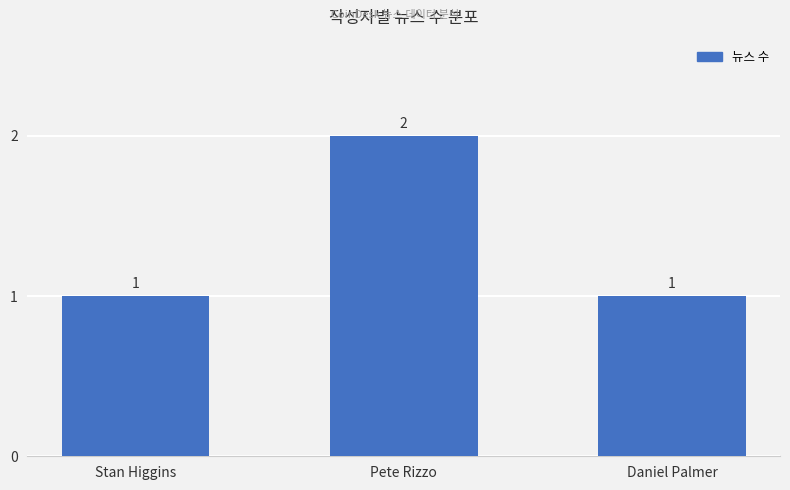

Reading right to left, extract all data points from this chart.

1	2	1